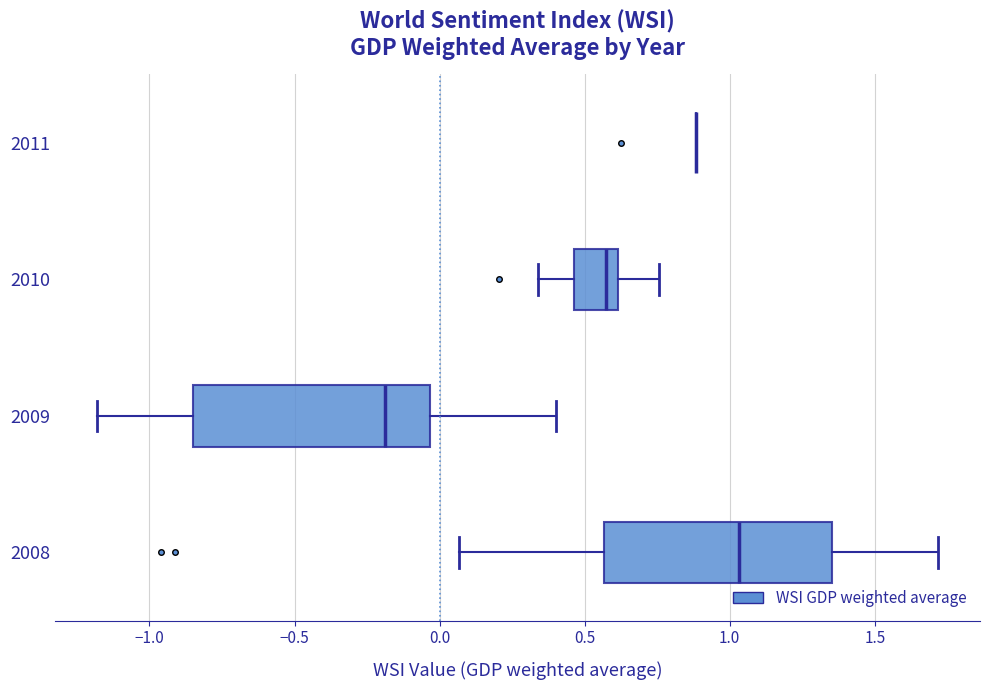

Reading bottom to top, read every box against the x-axis: the position of its median line, the range the box covers, and the ends of its whiskers. The values are not printed on the chart, so give them approximately, as read against the axis.

2008: median 1.05, box 0.55 to 1.35, whiskers 0.05 to 1.70
2009: median -0.20, box -0.85 to -0.05, whiskers -1.20 to 0.40
2010: median 0.55, box 0.45 to 0.60, whiskers 0.35 to 0.75
2011: box collapsed to a line at 0.90, whiskers 0.90 to 0.90